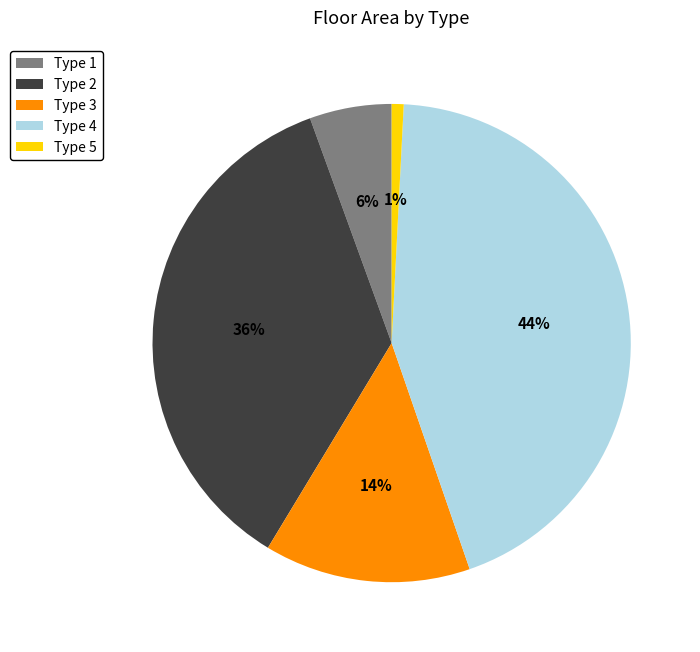

How many slices are in this pie chart?

5